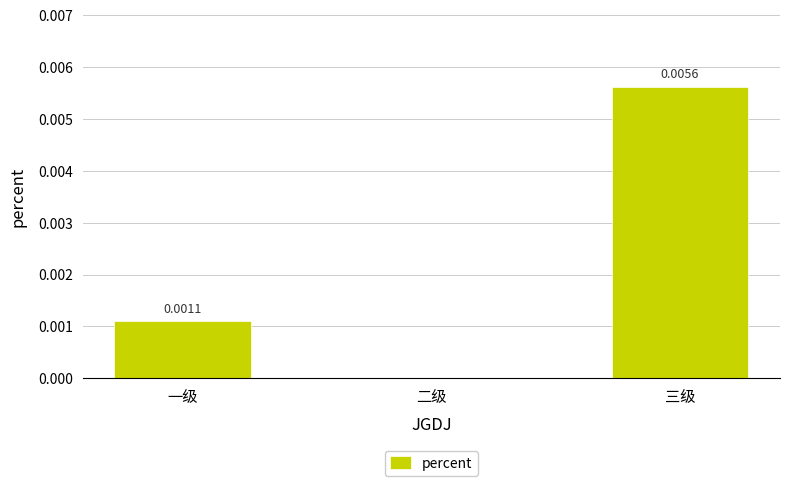

Which label corresponds to the largest value in the chart?

三级